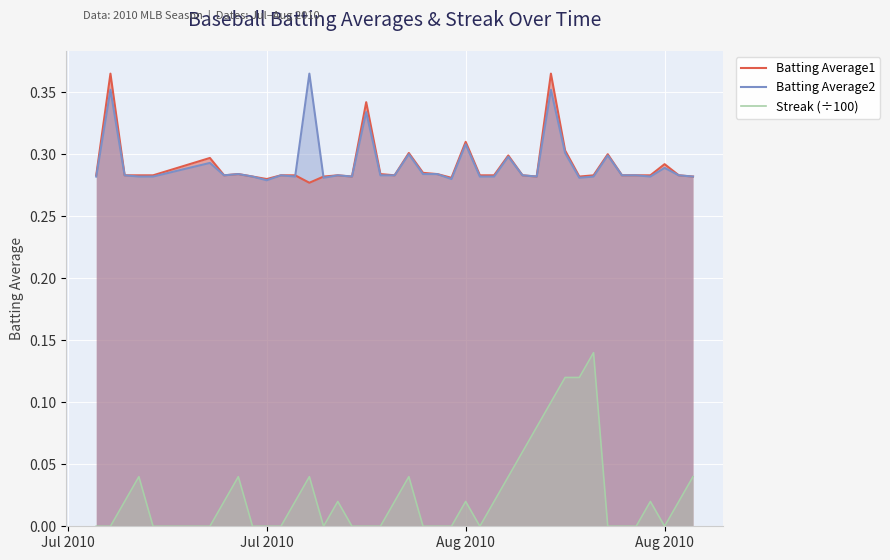

Which series has the largest range (max minus min)?

Streak (÷100)